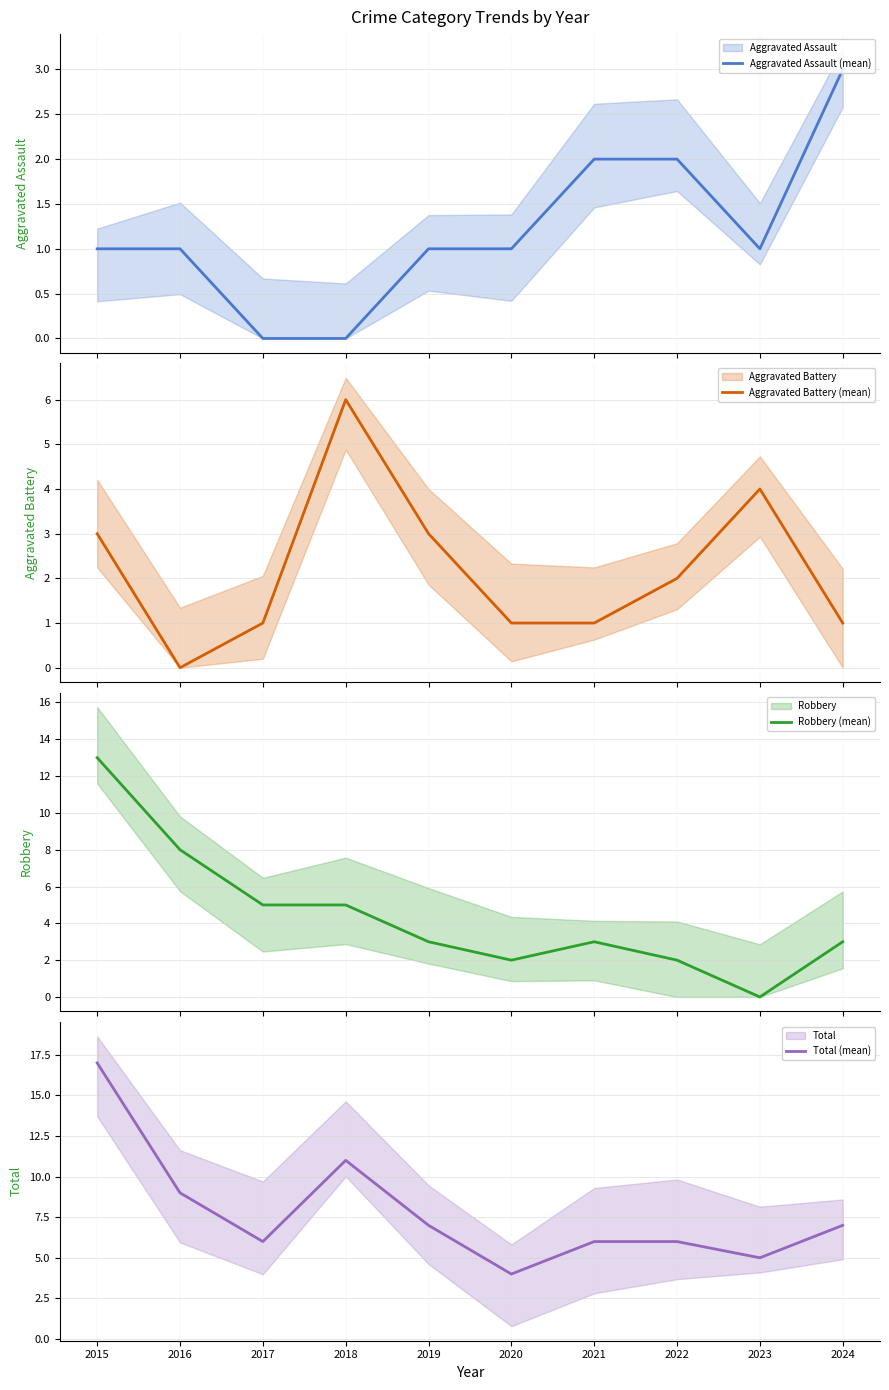

Where do Aggravated Assault (mean) and Aggravated Battery (mean) first cross each other?

2015 and 2016